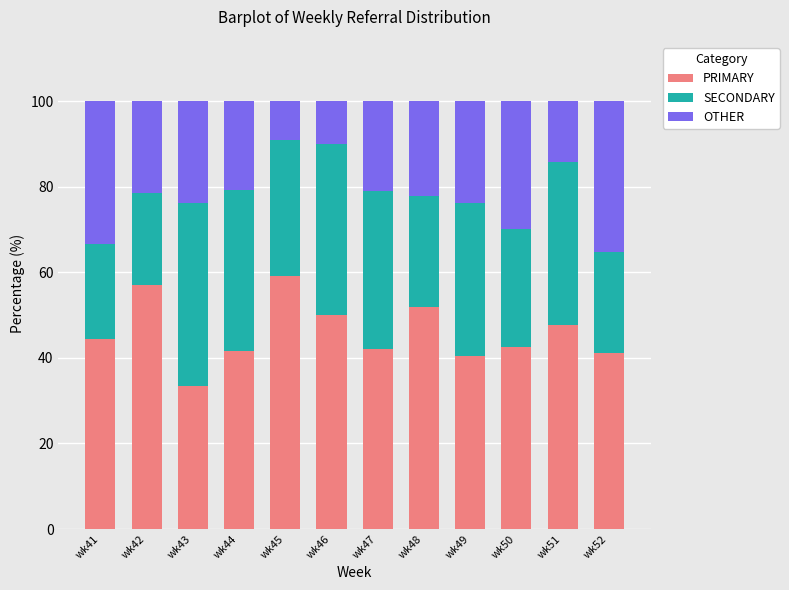

What is the total value across all series at wk46?

100.0